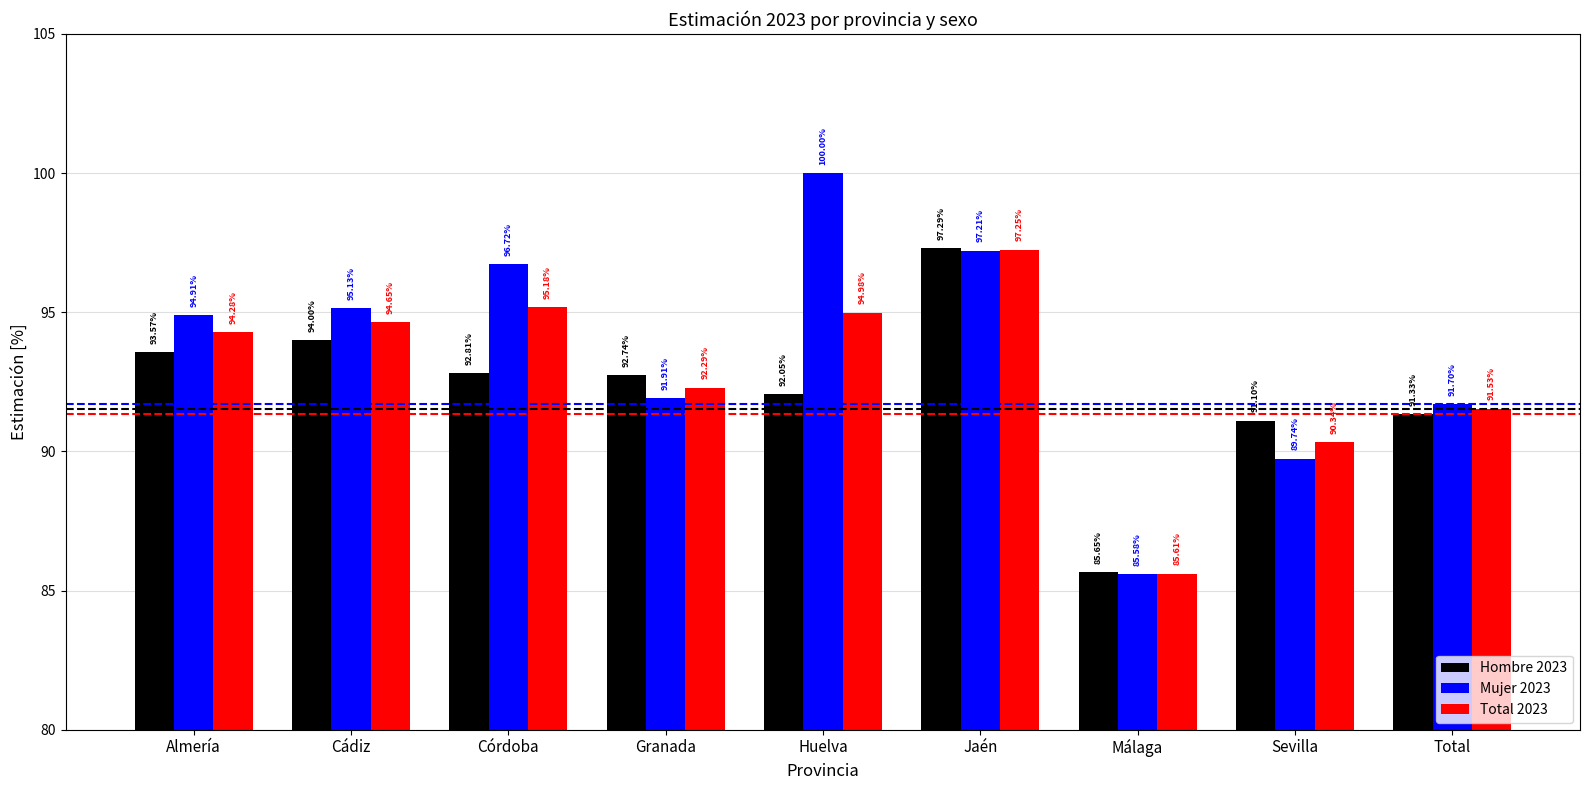

What are all the series names shown in the legend?

Hombre 2023, Mujer 2023, Total 2023